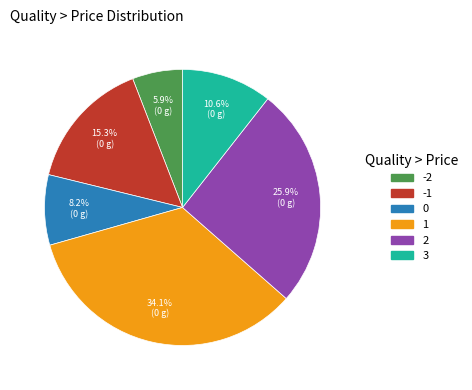

What portion of the pie excludes -1?

84.7%